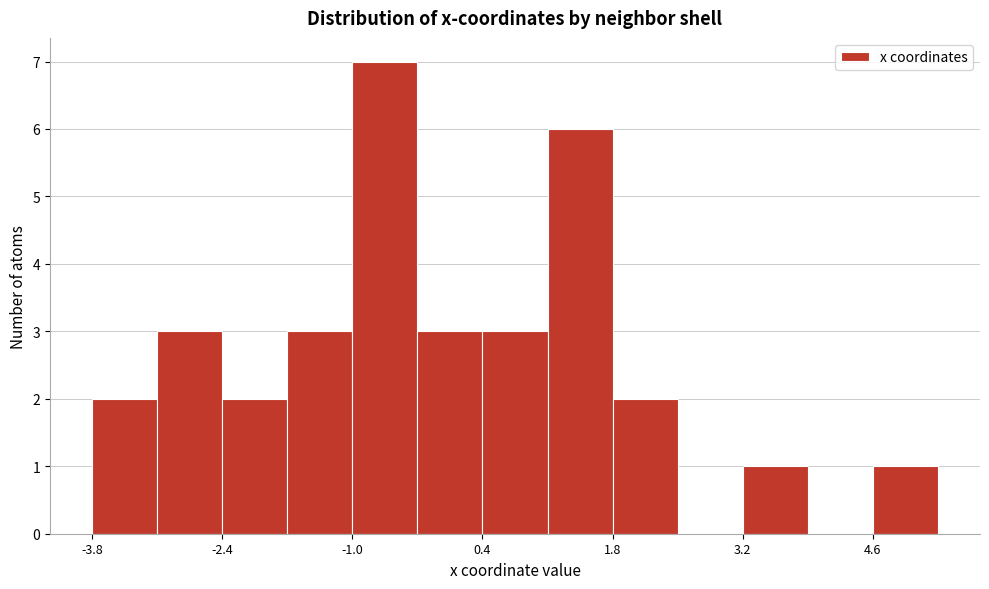

Around what value on the x-axis is the tallest bar? Give the approximate position of its centre, as read against the axis.

-0.6